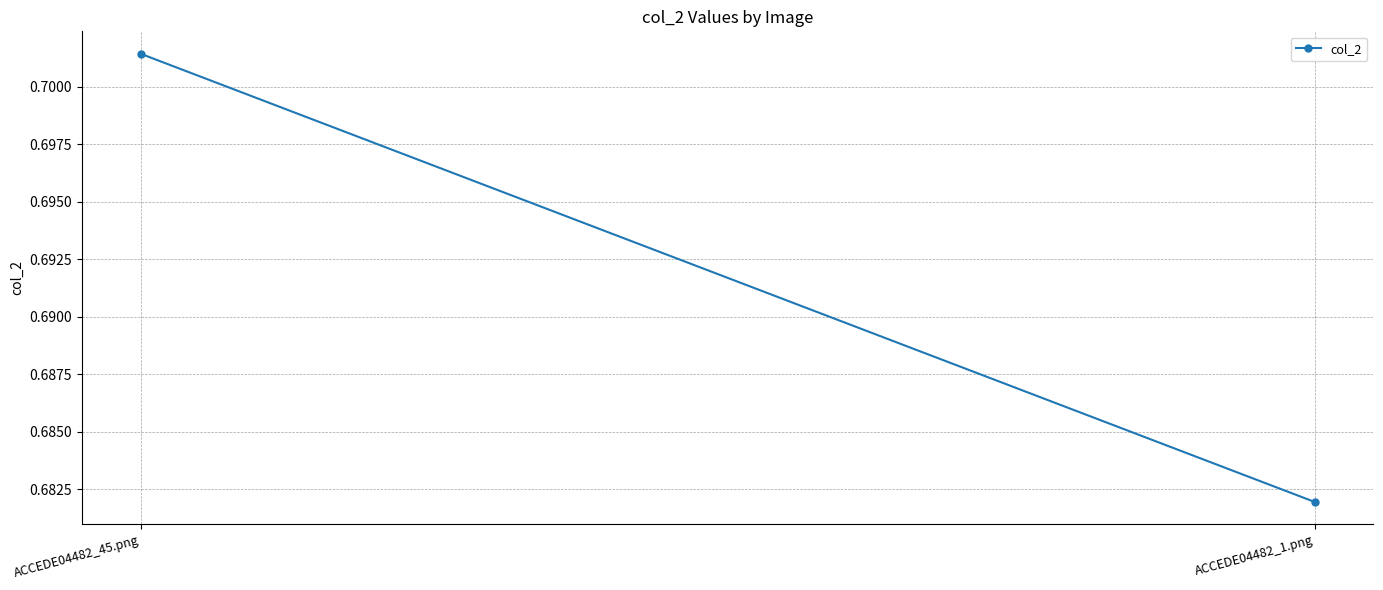

What position from the right is ACCEDE04482_1.png?

1